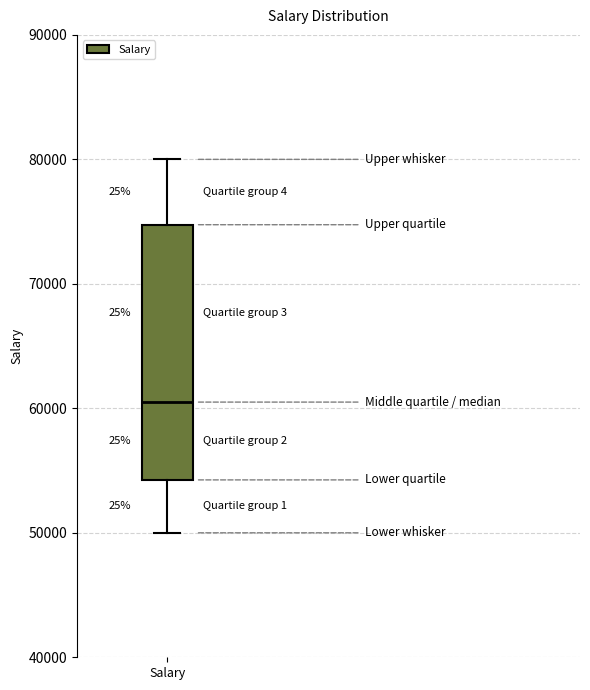

Transcribe this box plot: give where the median line is, the range the box spans, and where the two whiskers end, as read against the y-axis. The values are not printed on the chart, so give them approximately, as read against the axis.

median 61000, box 54000 to 75000, whiskers 50000 to 80000